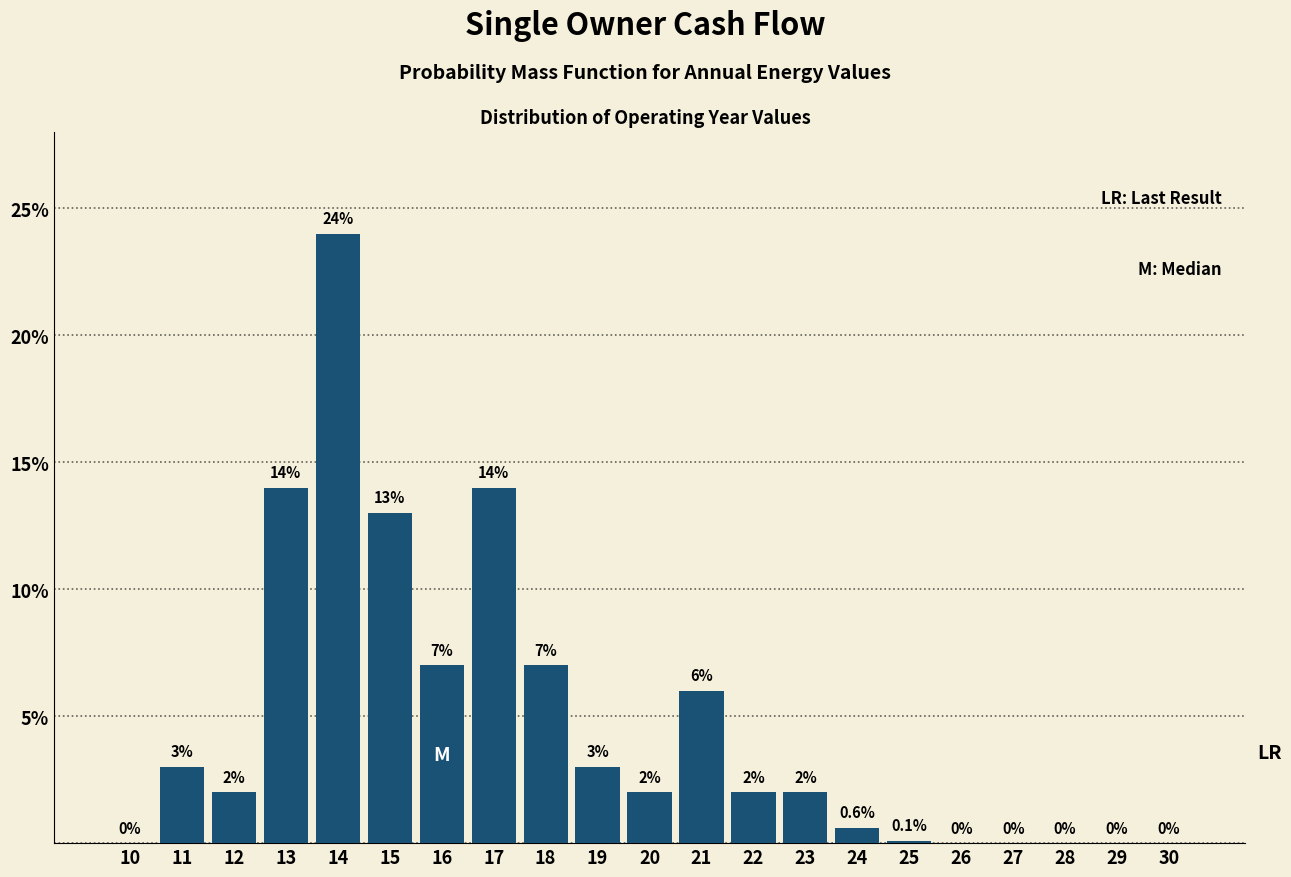

Reading left to right, list all the values displayed in this chart.

10=0.0	11=3.0	12=2.0	13=14.0	14=24.0	15=13.0	16=7.0	17=14.0	18=7.0	19=3.0	20=2.0	21=6.0	22=2.0	23=2.0	24=0.6	25=0.1	26=0.0	27=0.0	28=0.0	29=0.0	30=0.0